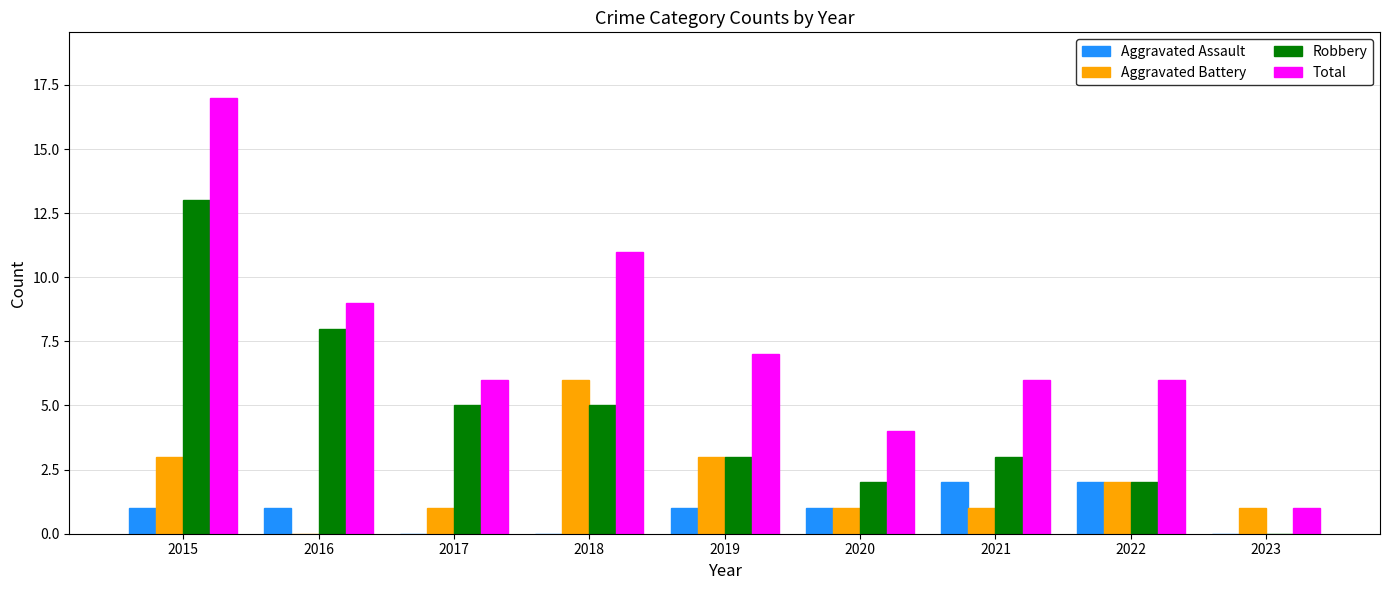

How many data points does each series have?

9